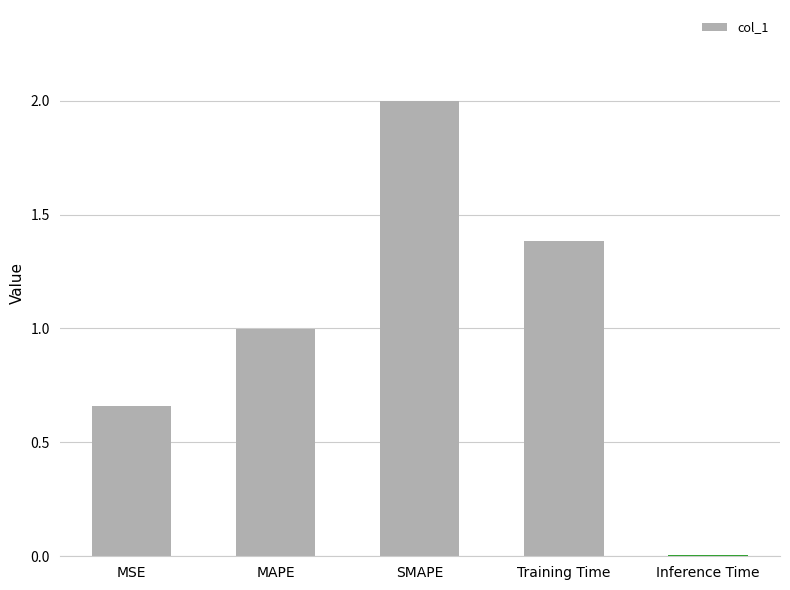

What is the maximum value shown in the chart?

2.0